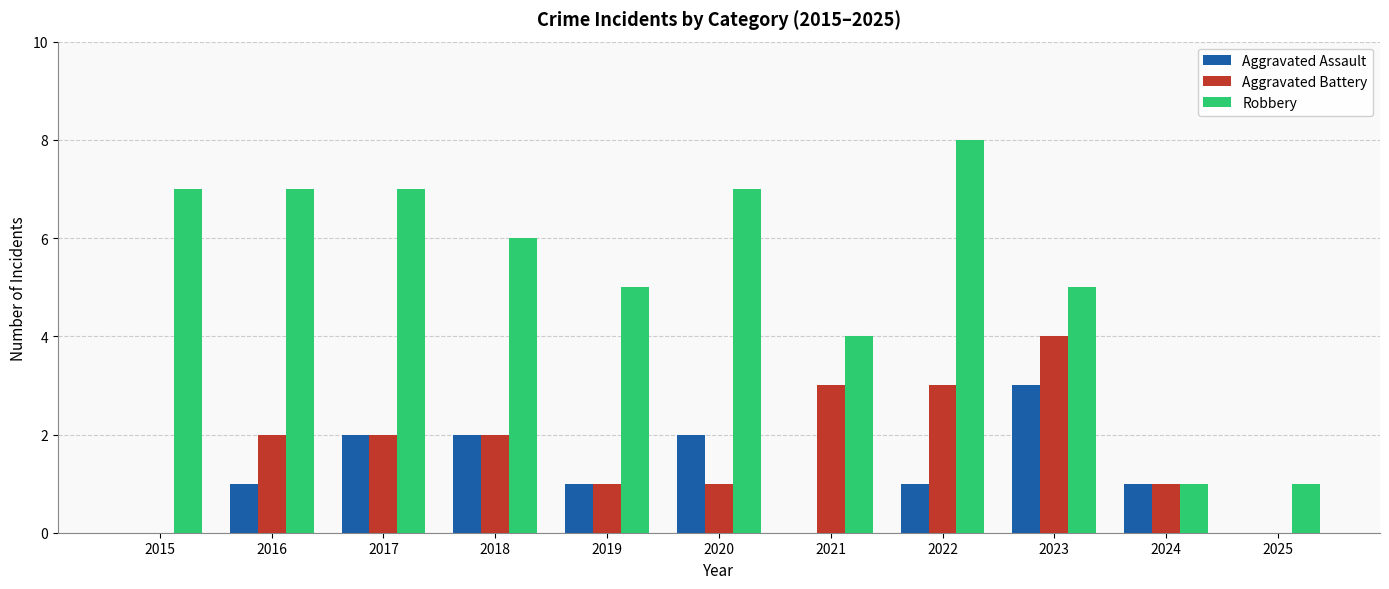

What value does the Robbery series have at 2023?

5